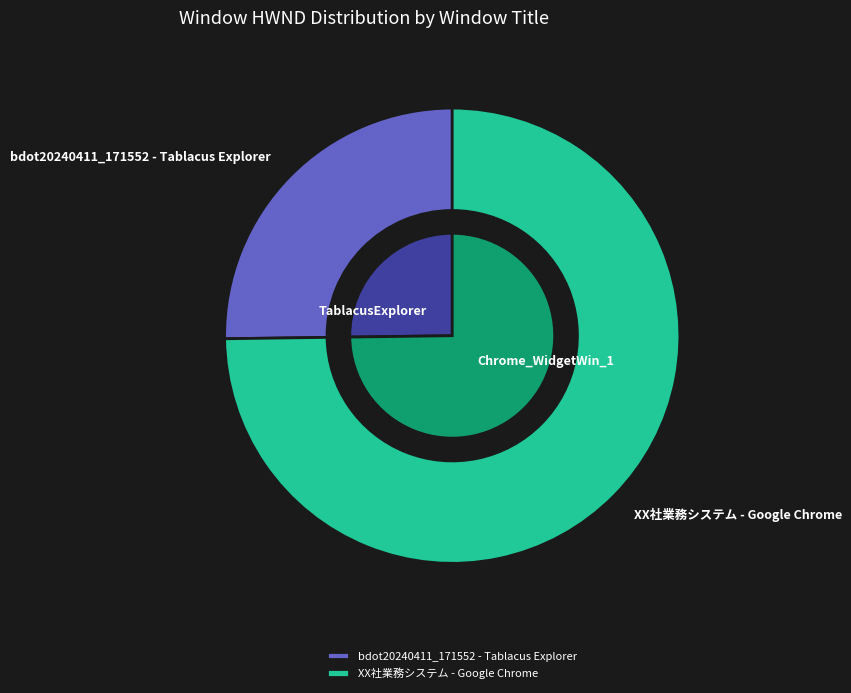

Which category has the smallest portion of the pie?

bdot20240411_171552 - Tablacus Explorer